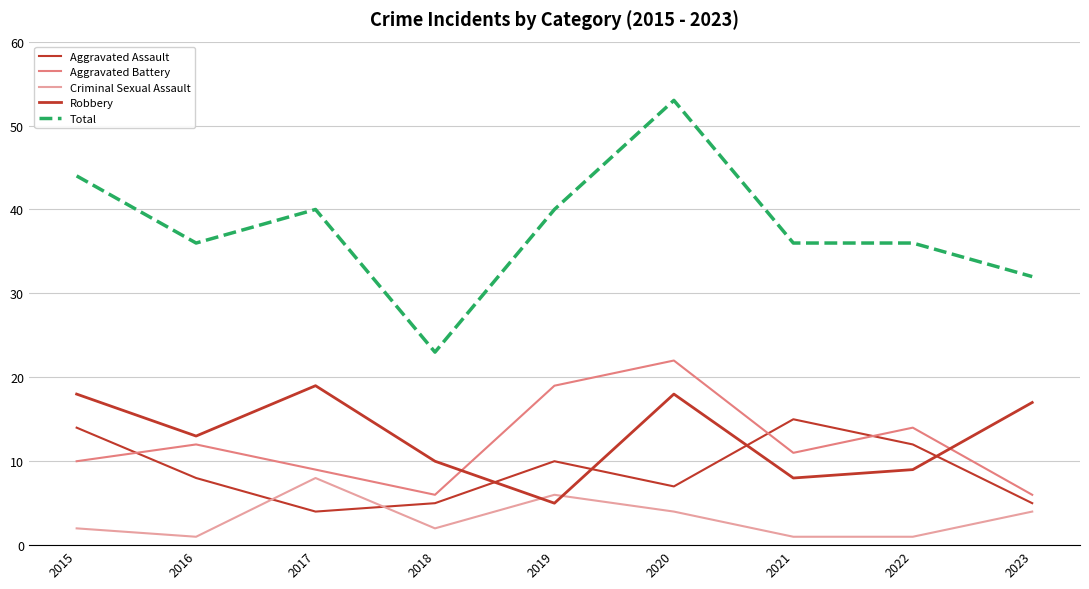

How many interior local valleys does the Aggravated Battery series have?

2